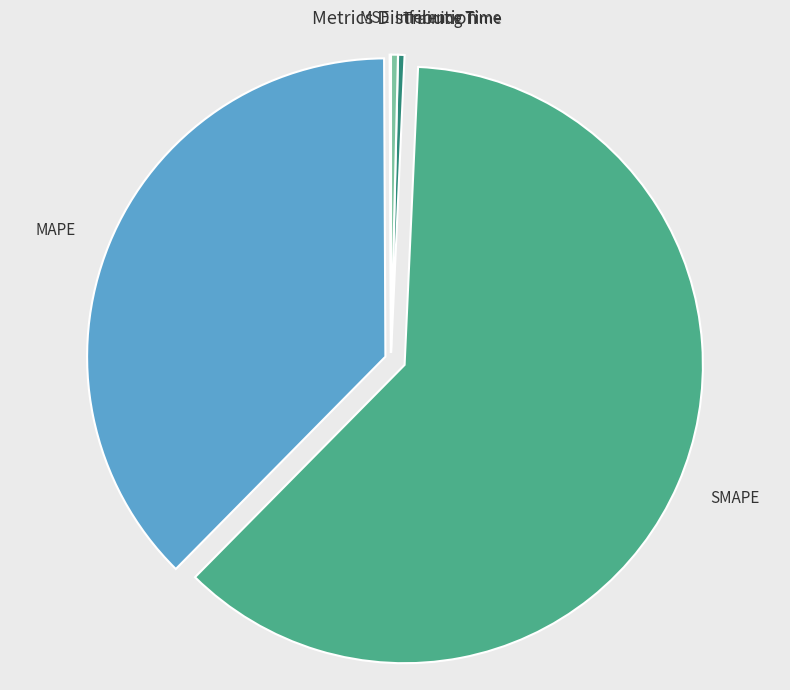

The MAPE slice represents 45% of the pie. True or false?

False